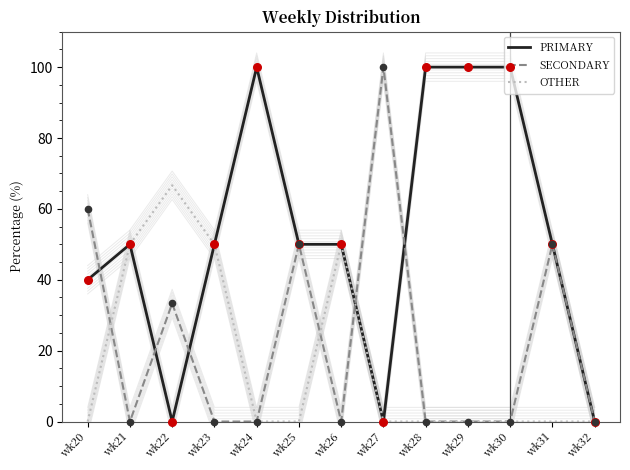

What are all the series names shown in the legend?

PRIMARY, SECONDARY, OTHER